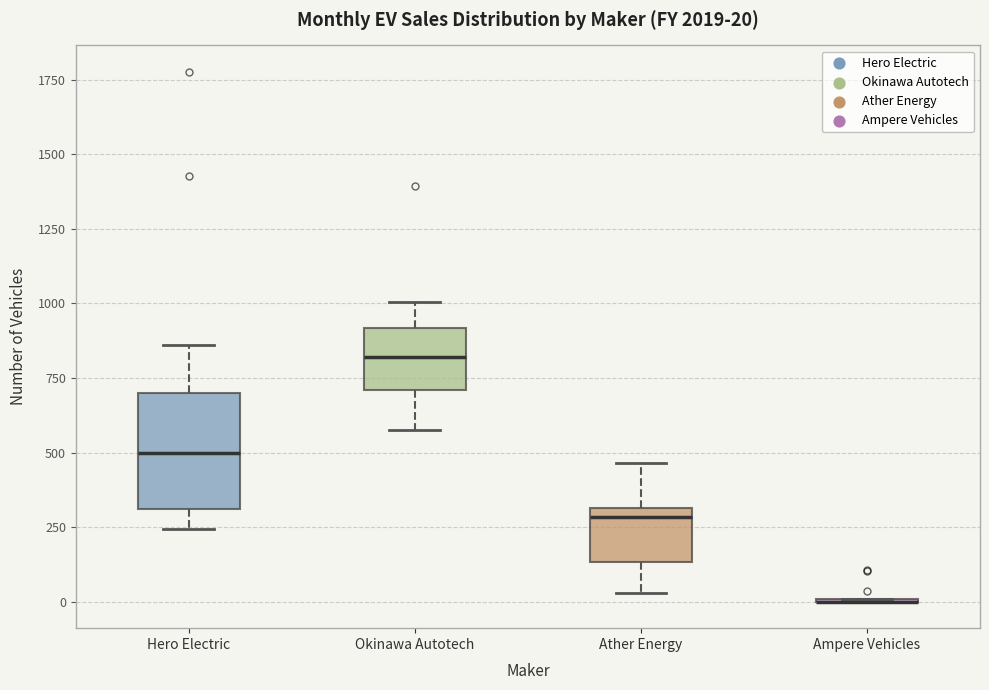

Comparing the boxes themselves (not the whiskers), which one is the tallest?

Hero Electric